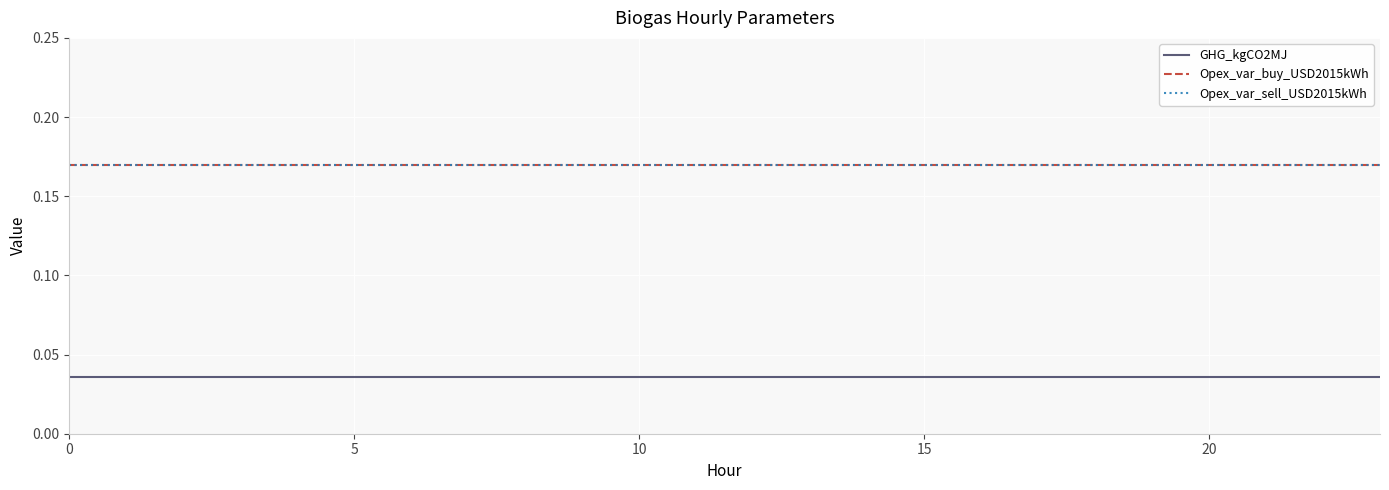

What is the maximum value shown in the chart?

0.2